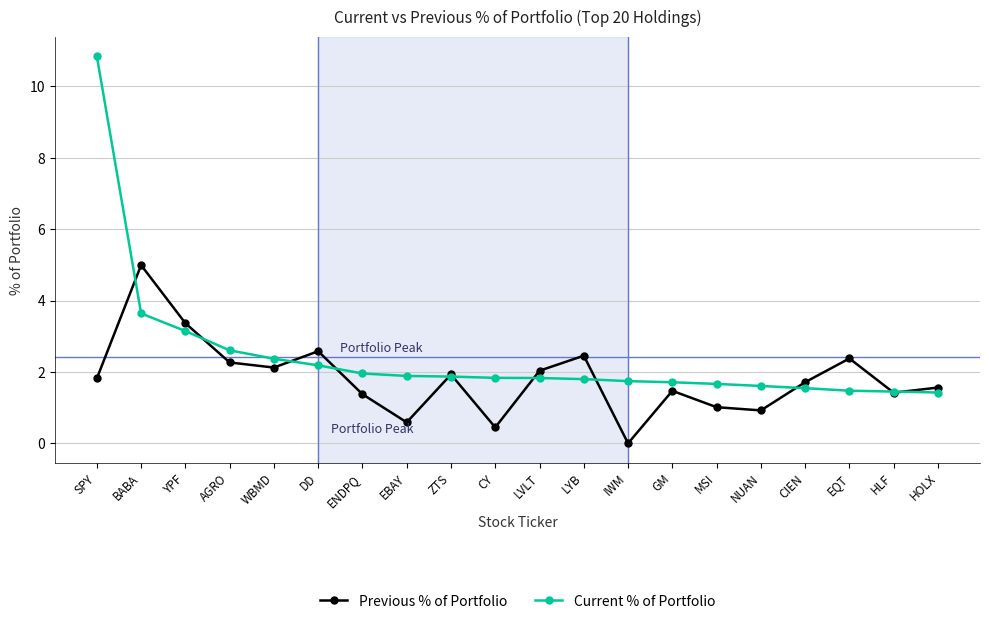

The value of Current % of Portfolio at BABA is 6.2. True or false?

False